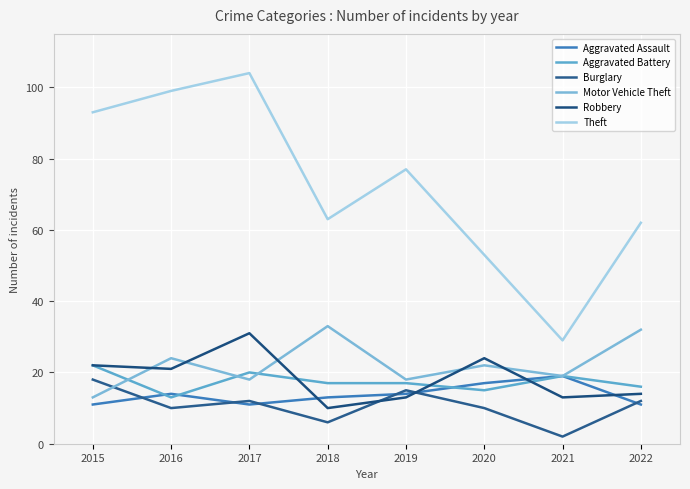

What is the difference between the Aggravated Battery values at 2020 and 2018?

2